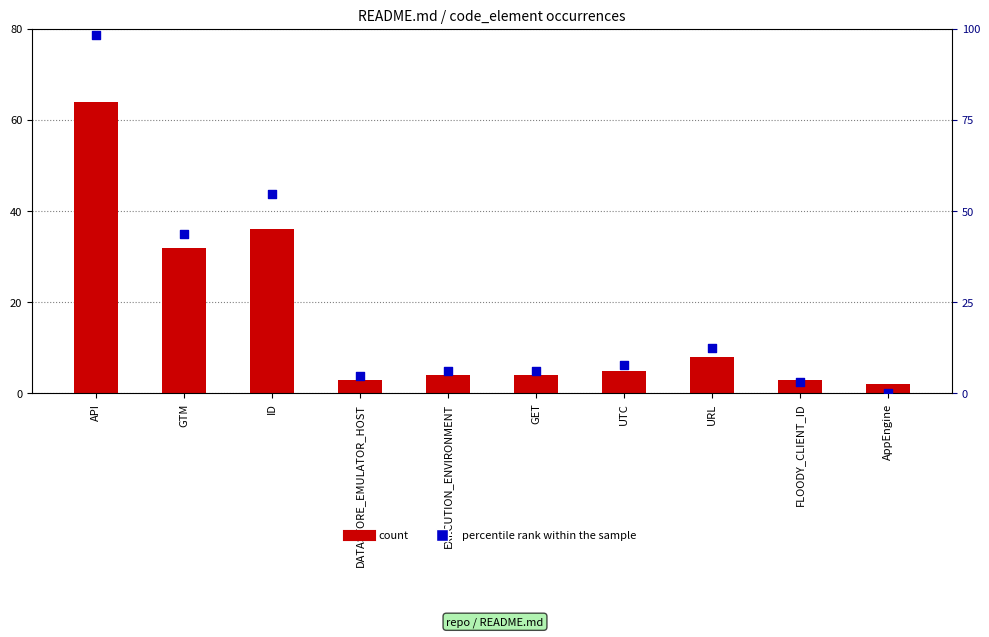

At how many categories does at least one series exceed 60?

1